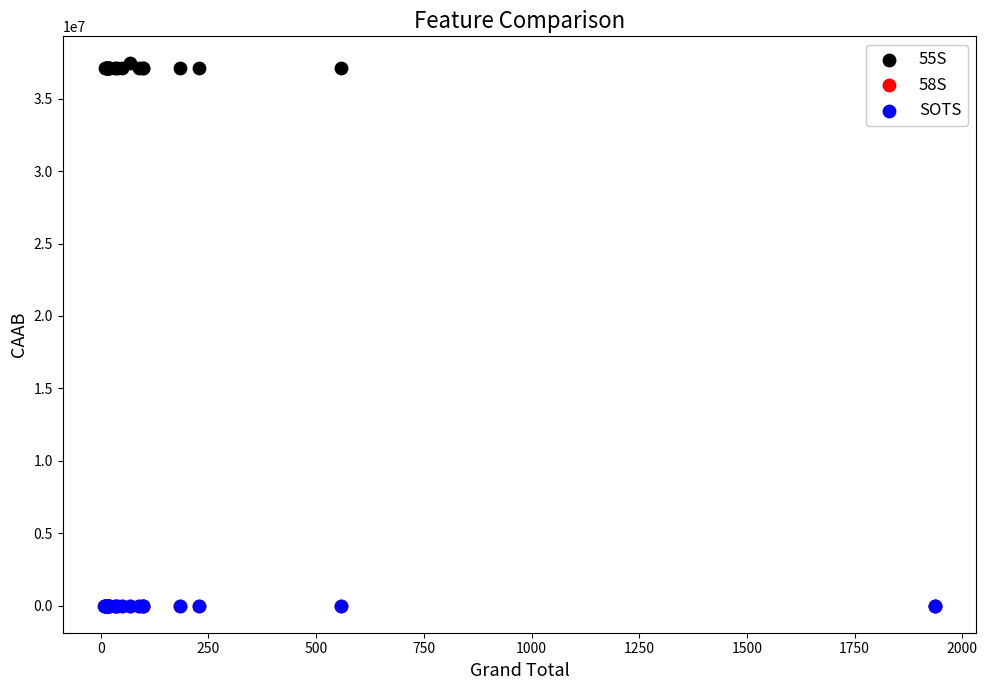

Which series contains the highest Y value?

55S